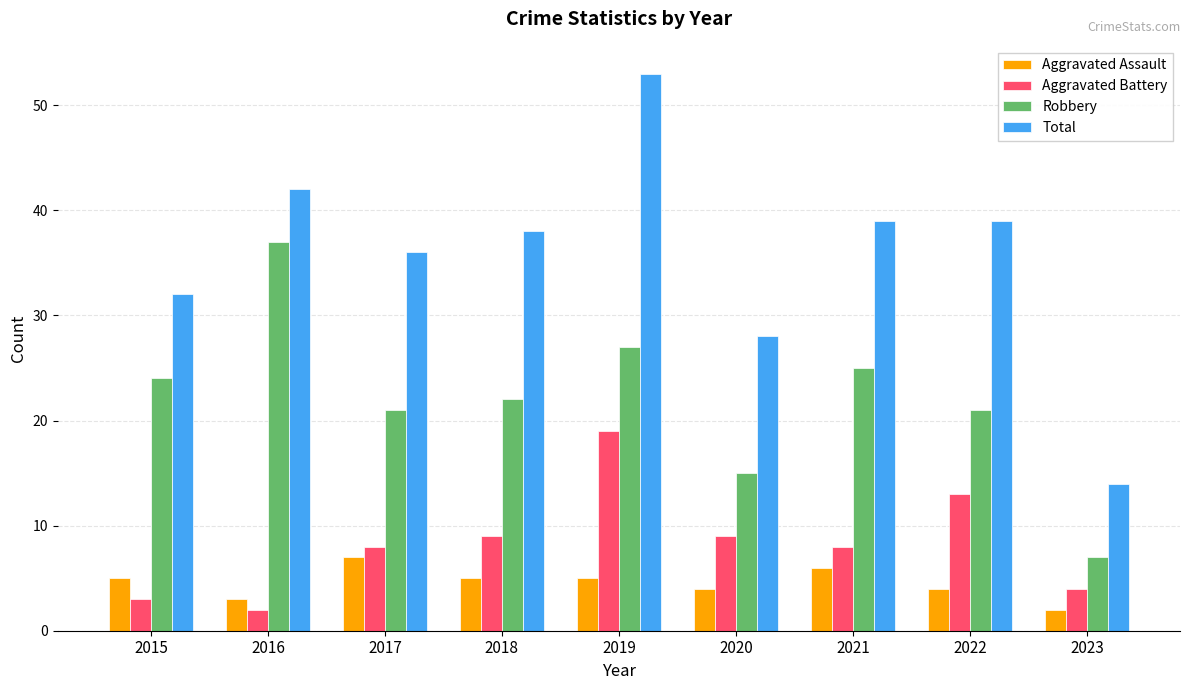

The value of Robbery at 2019 is 39. True or false?

False